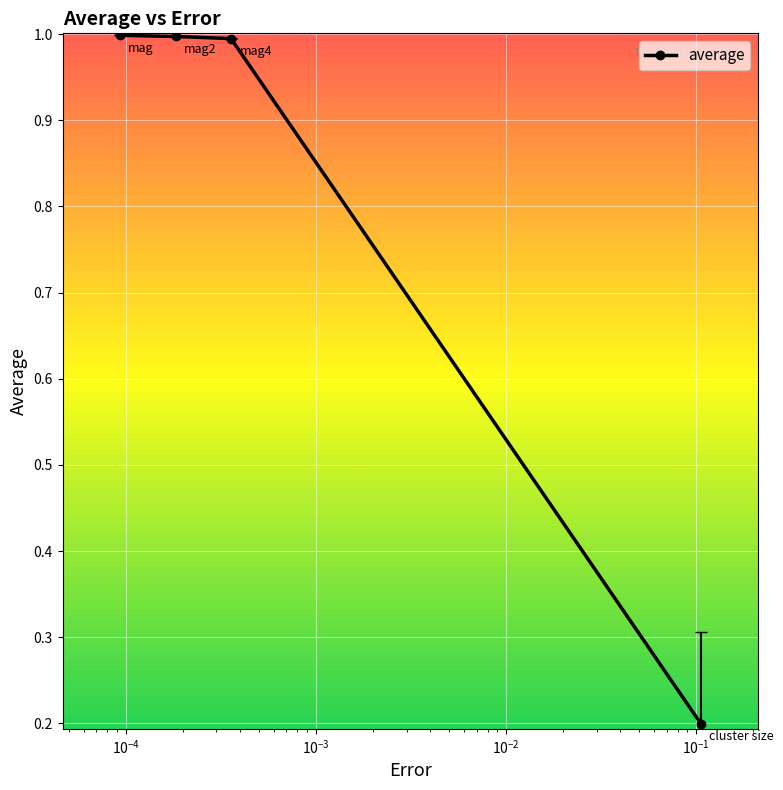

Does the chart display data point markers on the line(s)?

Yes